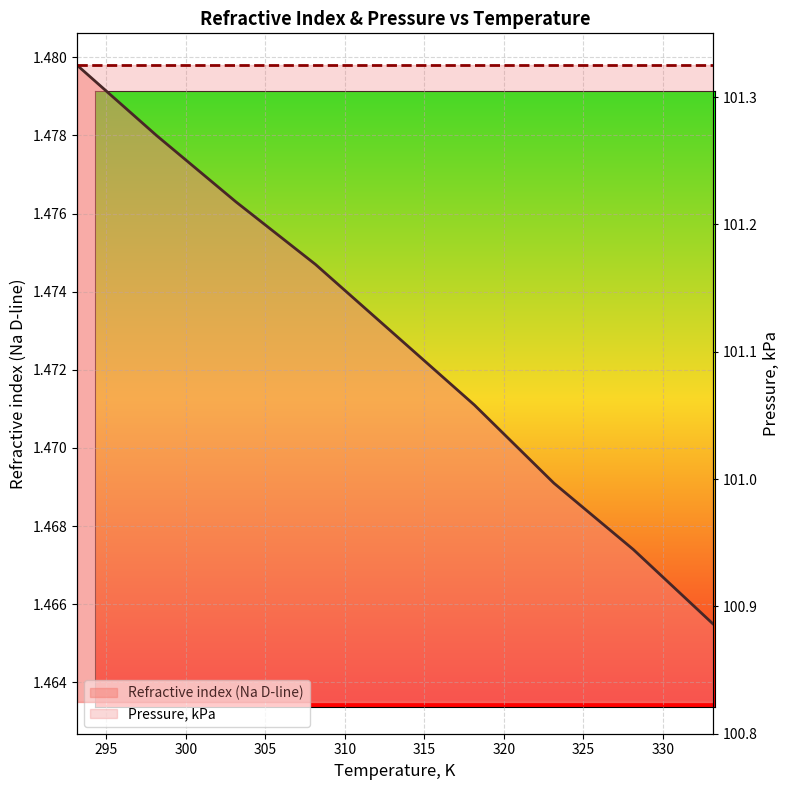

What is the value of the Refractive index (Na D-line) point at the 6th from the left?

1.5